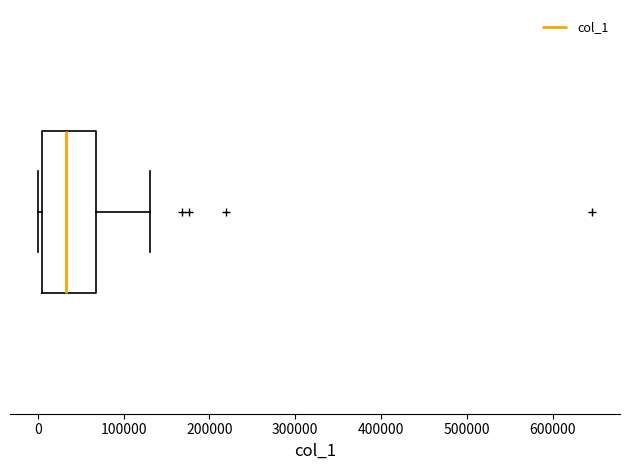

Read this box plot against the x-axis: the position of the median line, the range covered by the box, and the ends of both whiskers. The values are not printed on the chart, so give them approximately, as read against the axis.

median 30000, box 0 to 70000, whiskers 0 (just left of the box's left edge) to 130000